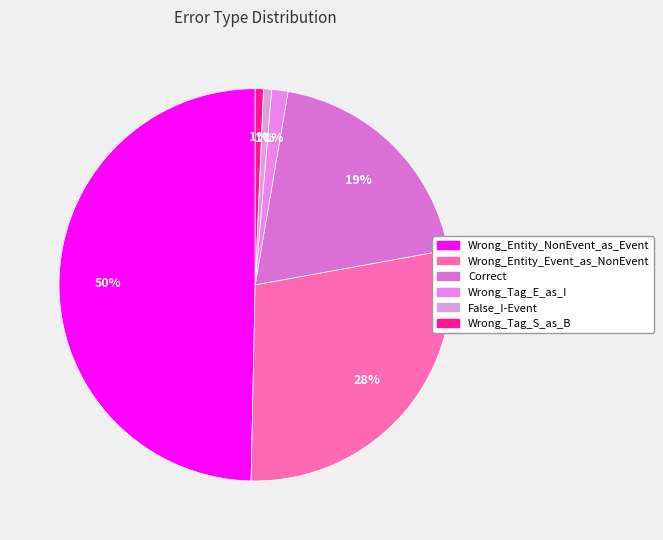

To the nearest percent, what portion does Wrong_Entity_Event_as_NonEvent represent?

28%